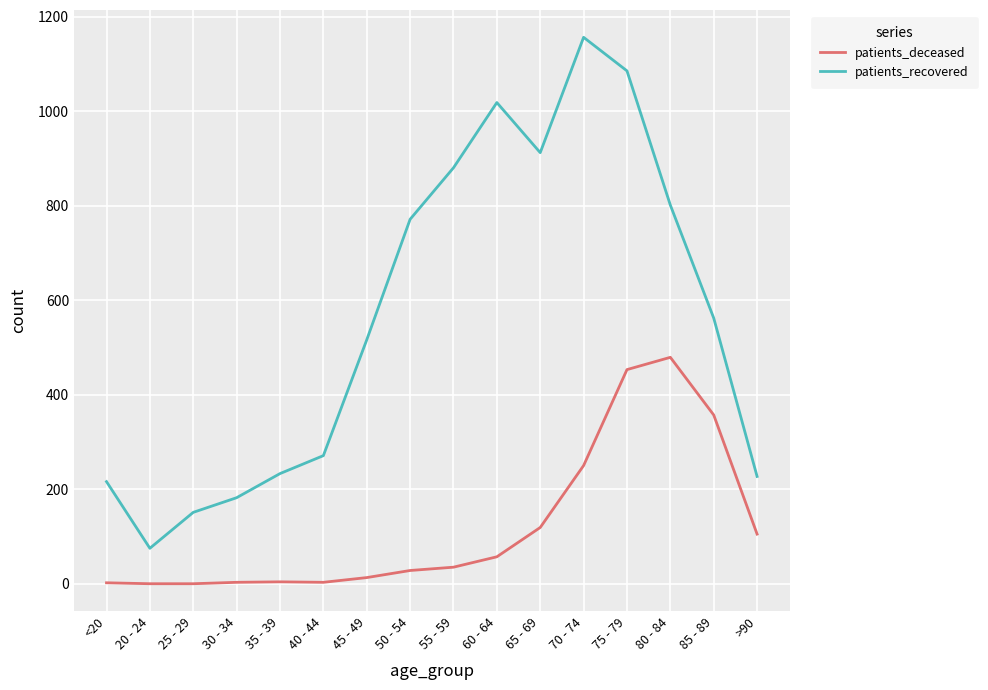

Rank the series at 40 - 44 from highest to lowest value.

patients_recovered, patients_deceased